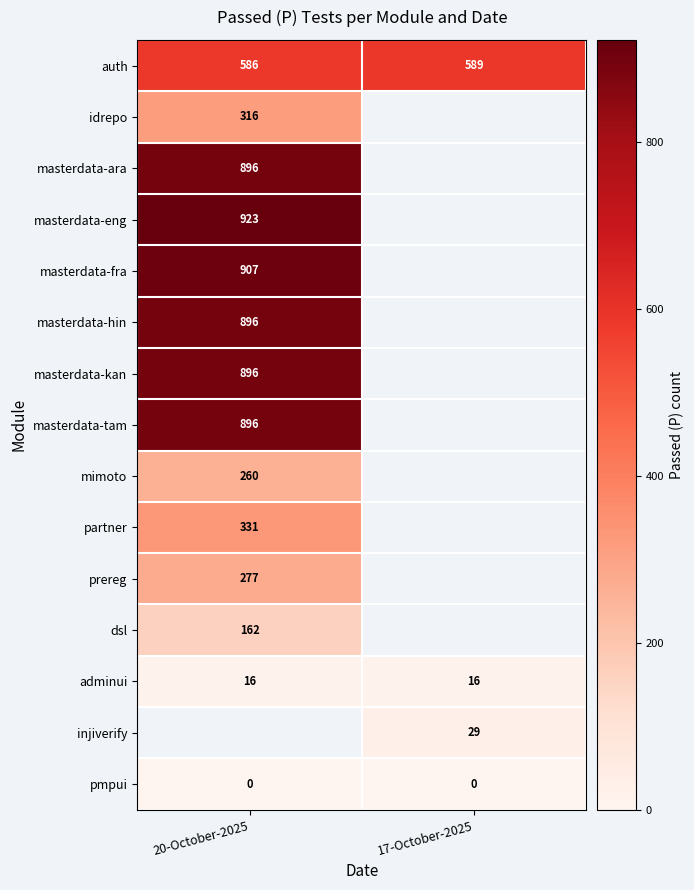

Is it true that masterdata-tam equals 1582 at 20-October-2025?

False